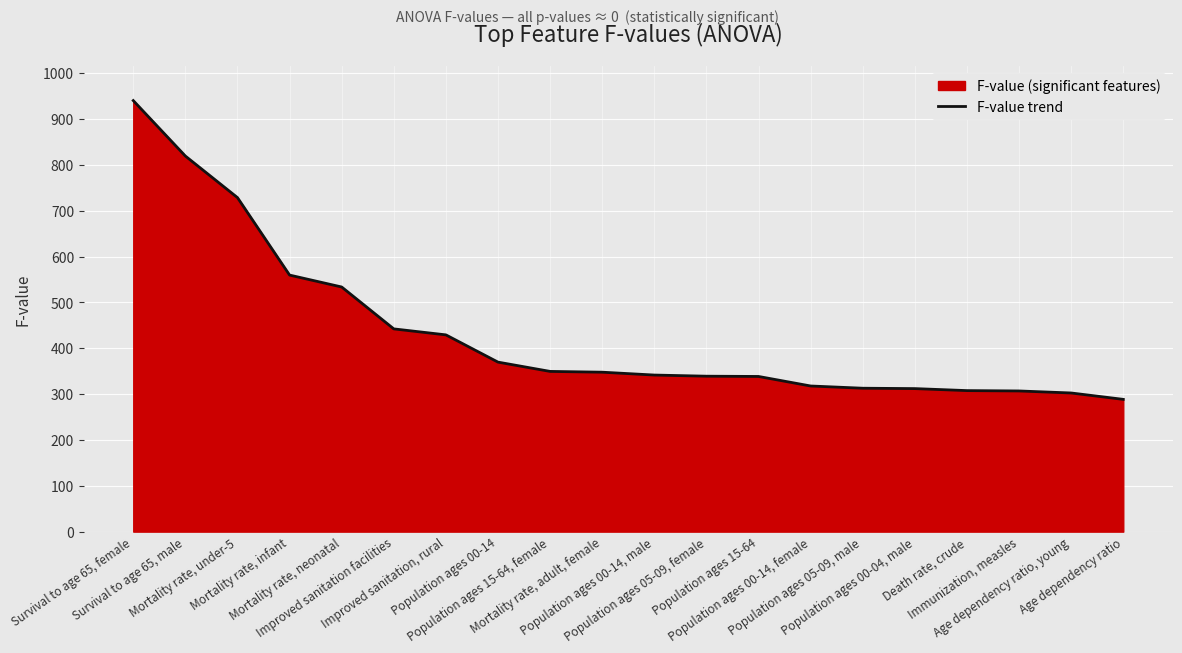

Reading right to left, list all the values displayed in this chart.

288.4	302.4	306.8	307.5	311.9	312.7	317.6	338.4	339.0	341.5	347.7	349.4	369.7	429.1	442.1	533.5	559.5	728.4	819.1	940.0